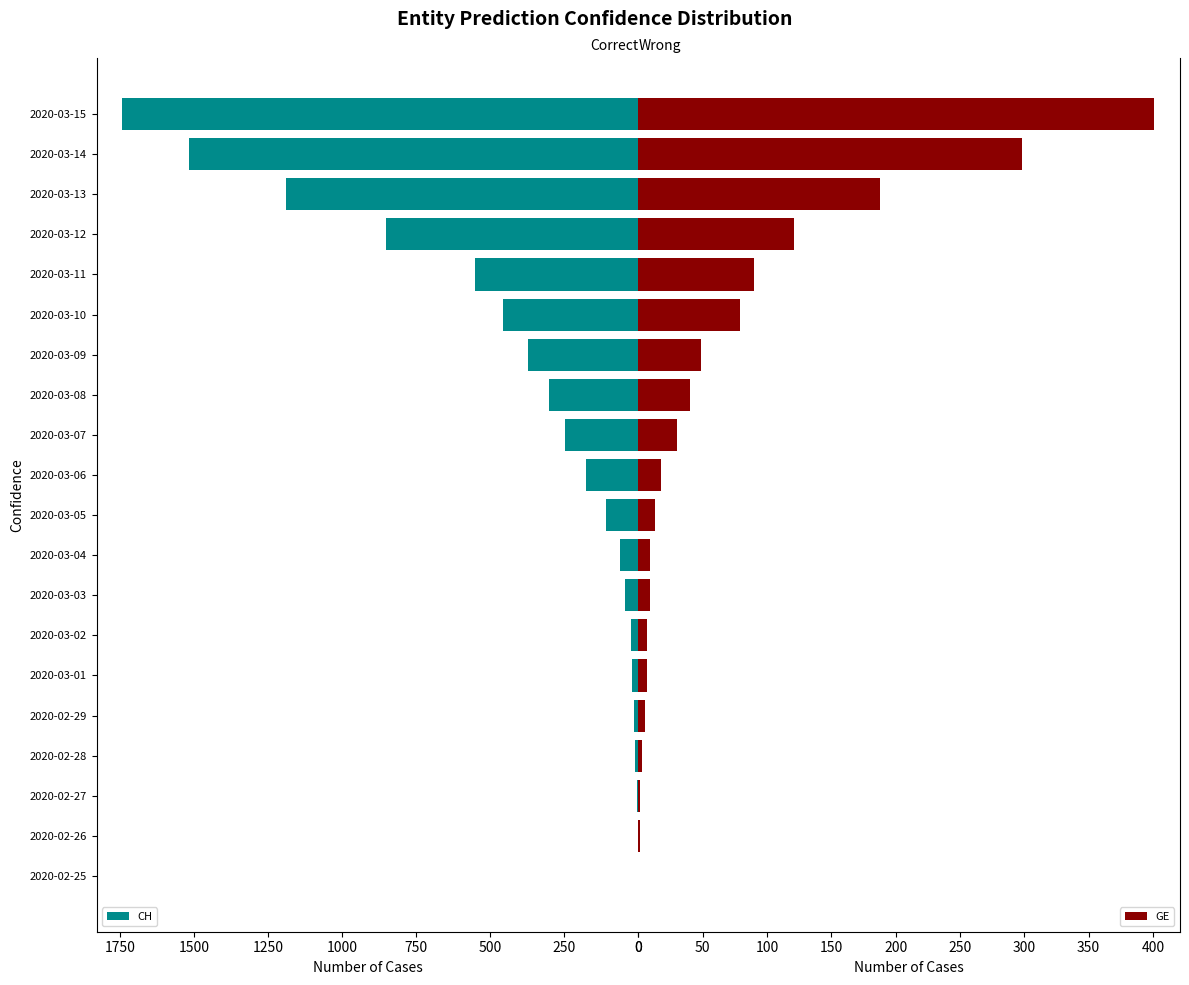

The value of CH at 2020-03-13 is 1925. True or false?

False